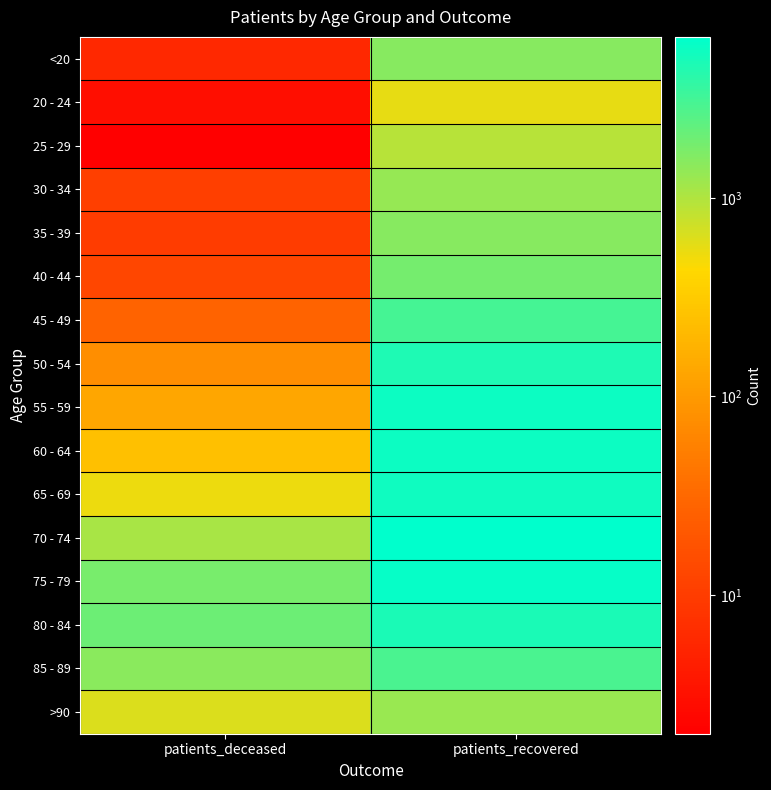

Reading left to right, extract all data points from this chart.

<20: patients_deceased=6	patients_recovered=1548
20 - 24: patients_deceased=3	patients_recovered=556
25 - 29: patients_deceased=2	patients_recovered=915
30 - 34: patients_deceased=11	patients_recovered=1324
35 - 39: patients_deceased=10	patients_recovered=1516
40 - 44: patients_deceased=13	patients_recovered=1884
45 - 49: patients_deceased=28	patients_recovered=3052
50 - 54: patients_deceased=77	patients_recovered=4702
55 - 59: patients_deceased=134	patients_recovered=5669
60 - 64: patients_deceased=248	patients_recovered=5641
65 - 69: patients_deceased=520	patients_recovered=5522
70 - 74: patients_deceased=1091	patients_recovered=6471
75 - 79: patients_deceased=1794	patients_recovered=6071
80 - 84: patients_deceased=2055	patients_recovered=4753
85 - 89: patients_deceased=1500	patients_recovered=2939
>90: patients_deceased=635	patients_recovered=1291